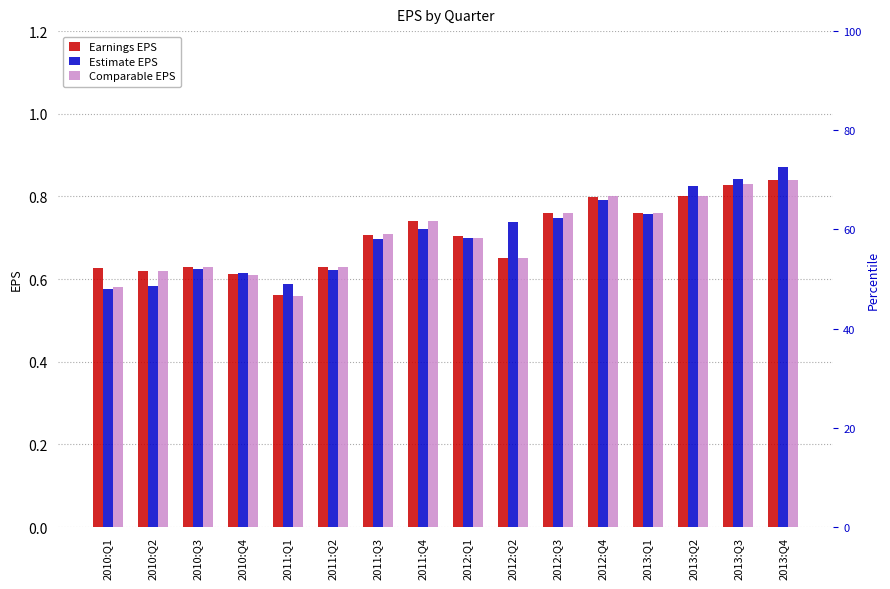

Which series changed the most between 2012:Q3 and 2013:Q3?

Estimate EPS